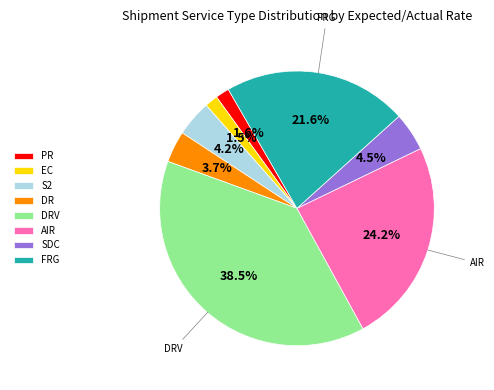

Combined, do S2 and FRG account for over 50%?

No